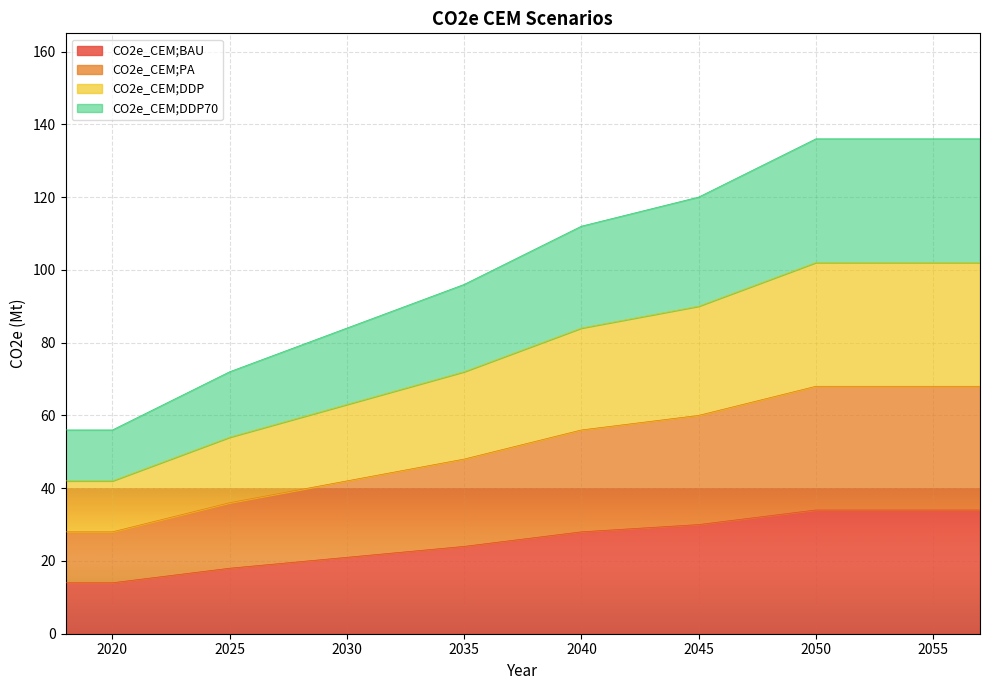

The value of CO2e_CEM;DDP at 2044 is 57.0. True or false?

False